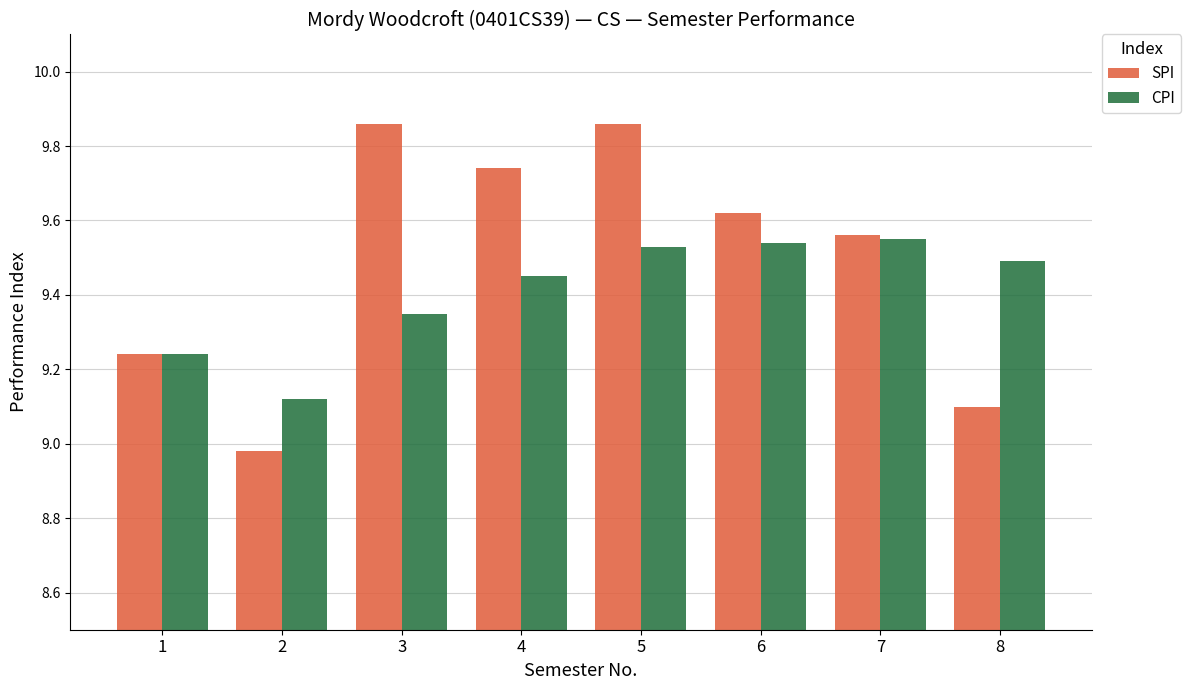

At which category does the chart reach its minimum across all series?

2